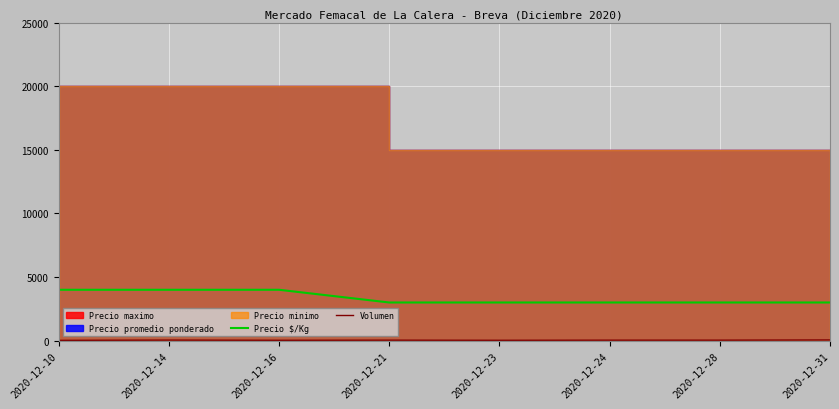

The Volumen series shows 23 at 2020-12-24. True or false?

False